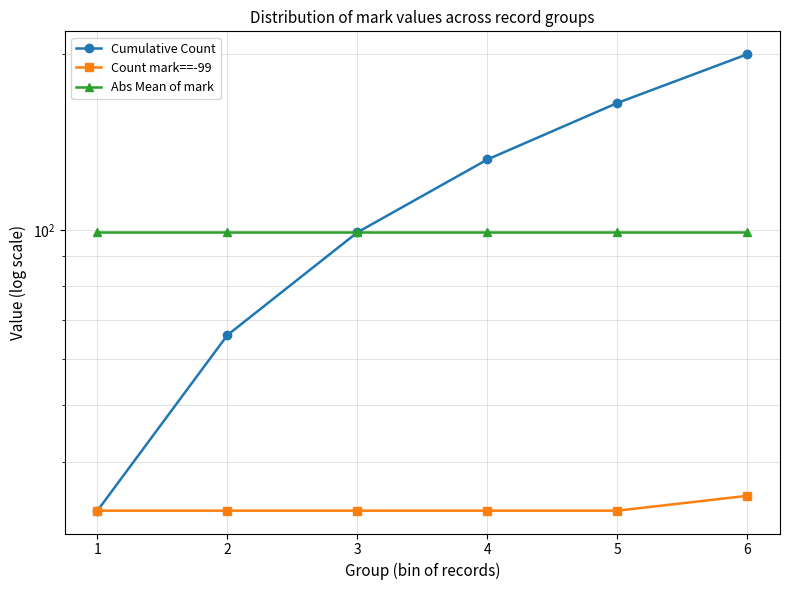

The value of Abs Mean of mark at 1 is 99. True or false?

True